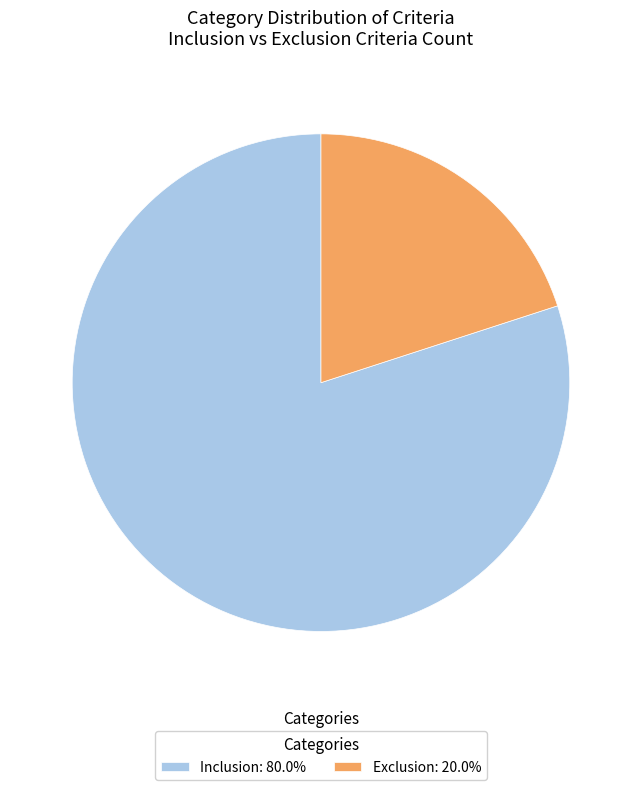

Combined, do Inclusion: 80.0% and Exclusion: 20.0% account for over 50%?

Yes